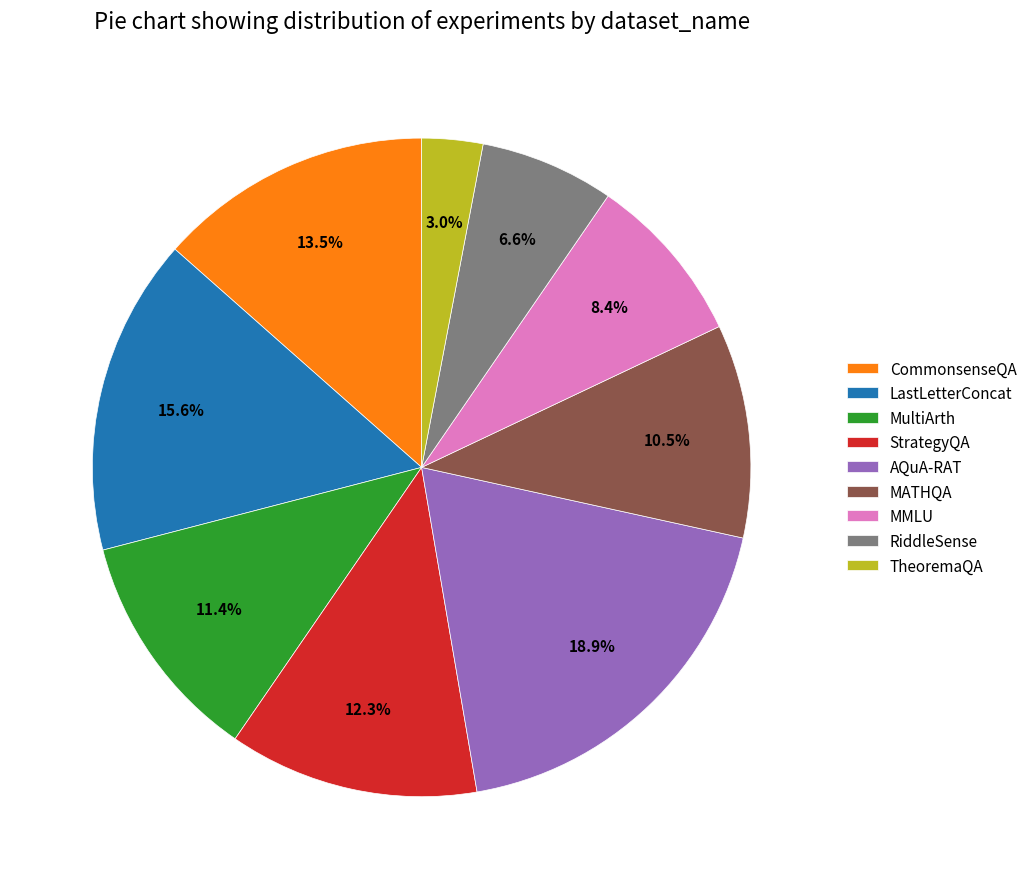

To the nearest percent, what is the average slice percentage?

11%